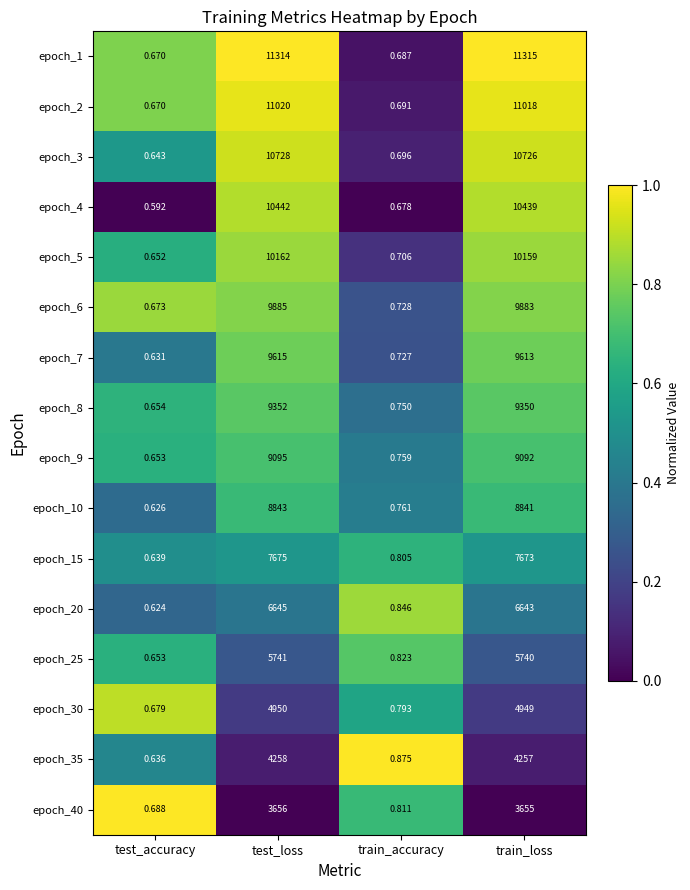

Which series has the largest total across all categories?

epoch_1